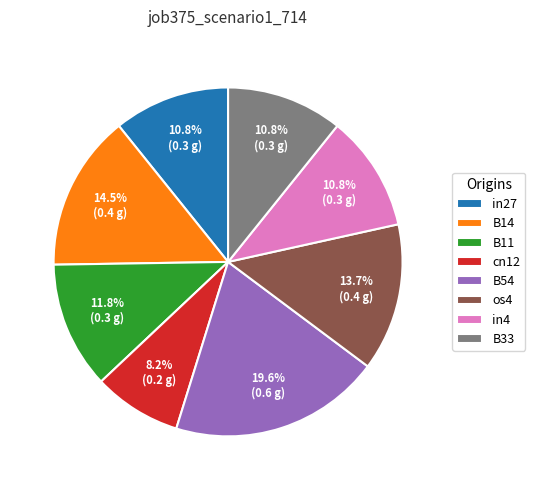

Which slice is the smallest?

cn12